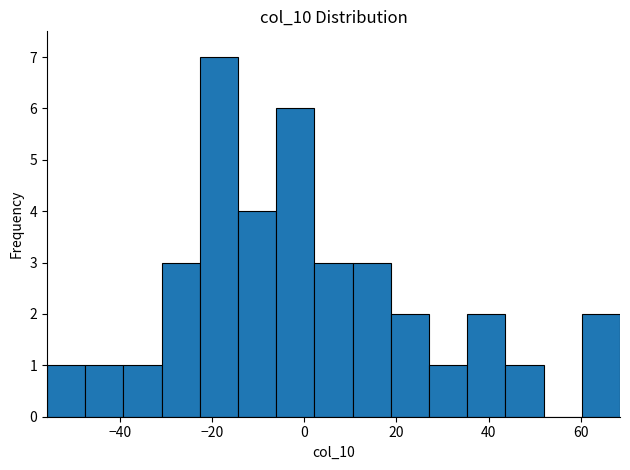

Reading left to right, transcribe this chart: for each bar, give the range it covers on the x-axis and its height. Neither the bar edges nor the heights are printed on the chart, so give them approximately, as read against the axes.

-56 to -48: 1
-48 to -40: 1
-40 to -30: 1
-30 to -22: 3
-22 to -14: 7
-14 to -6: 4
-6 to 2: 6
2 to 10: 3
10 to 18: 3
18 to 28: 2
28 to 36: 1
36 to 44: 2
44 to 52: 1
52 to 60: 0
60 to 68: 2